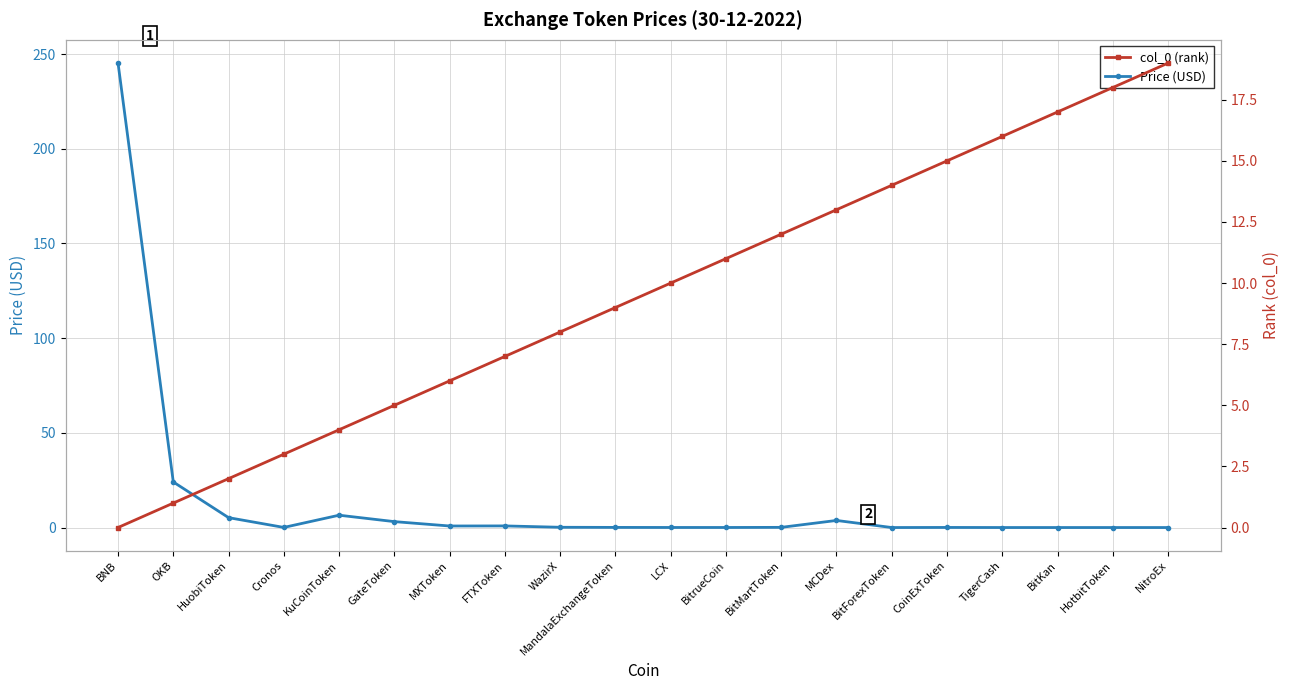

What is the label of the 13th point from the left?

BitMartToken